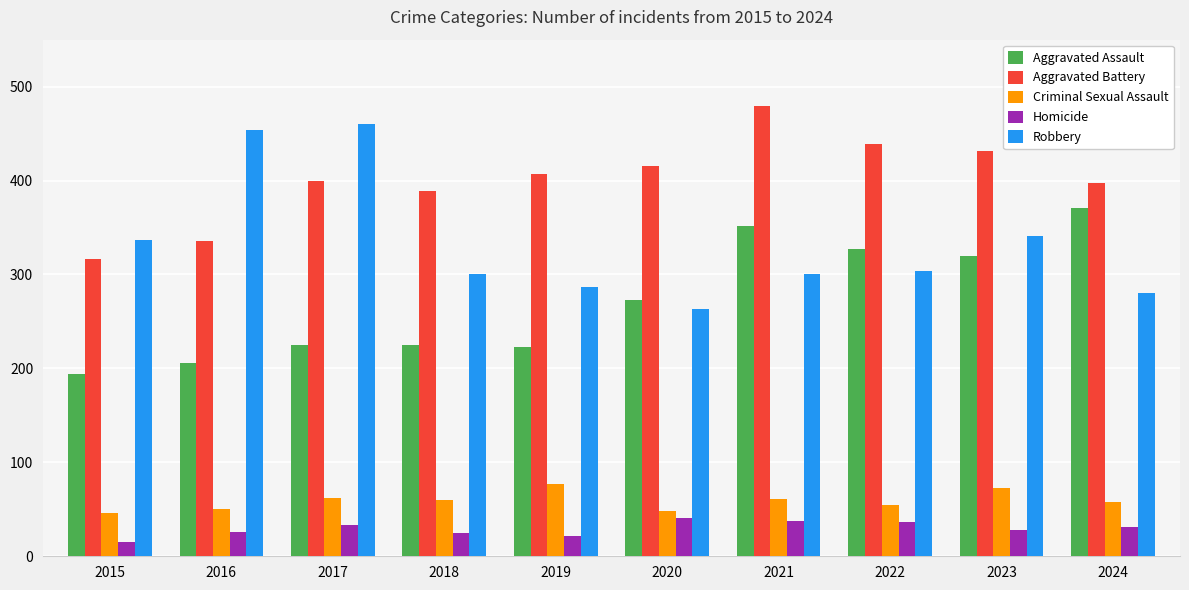

What is the smallest value displayed?

15